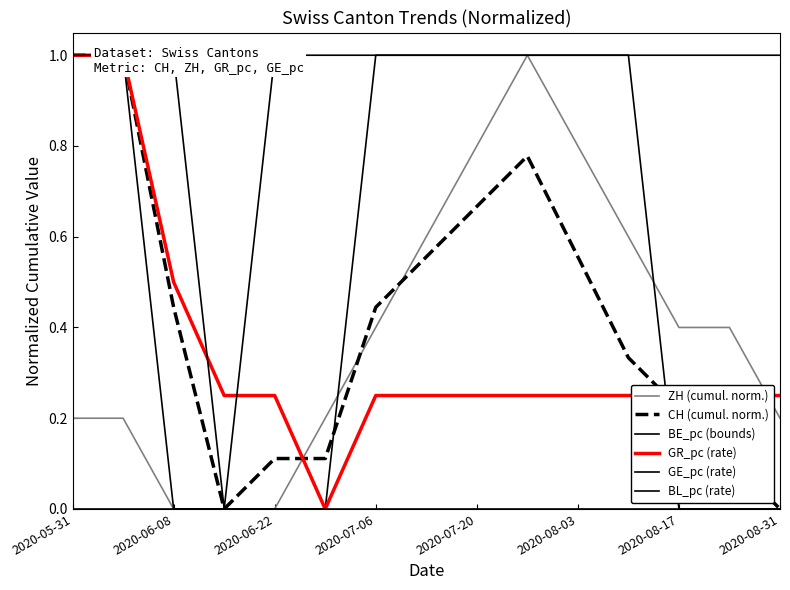

At how many categories does at least one series exceed 0?

15